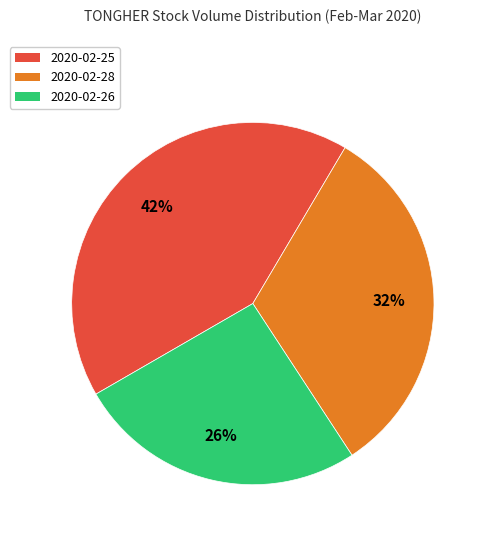

What is the smallest slice in the pie chart?

2020-02-26